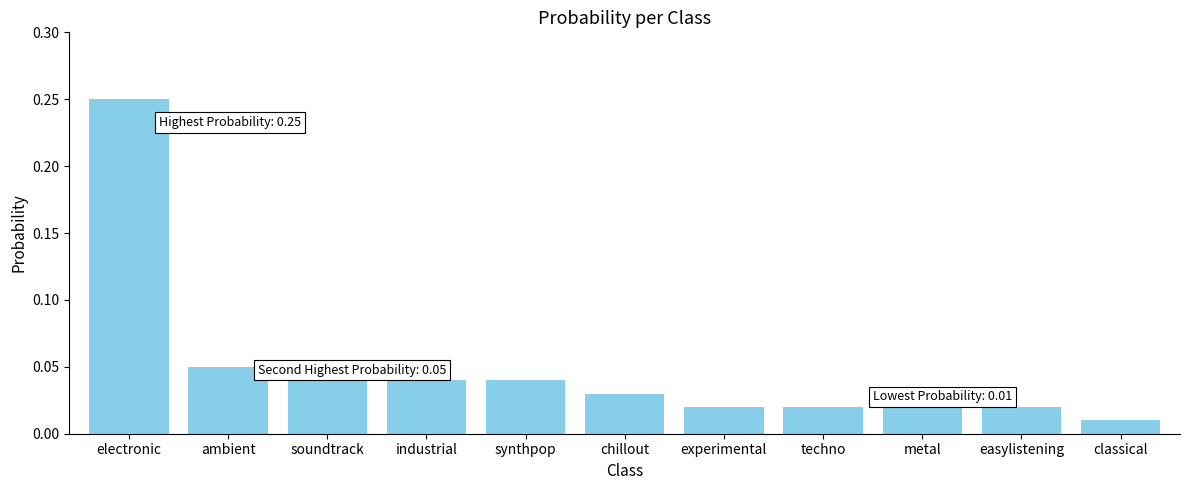

What is the label of the 2nd bar from the left?

ambient